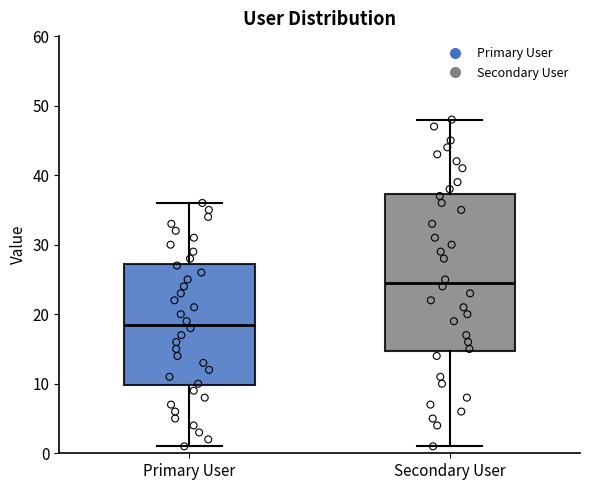

Which box's median line is the highest?

Secondary User